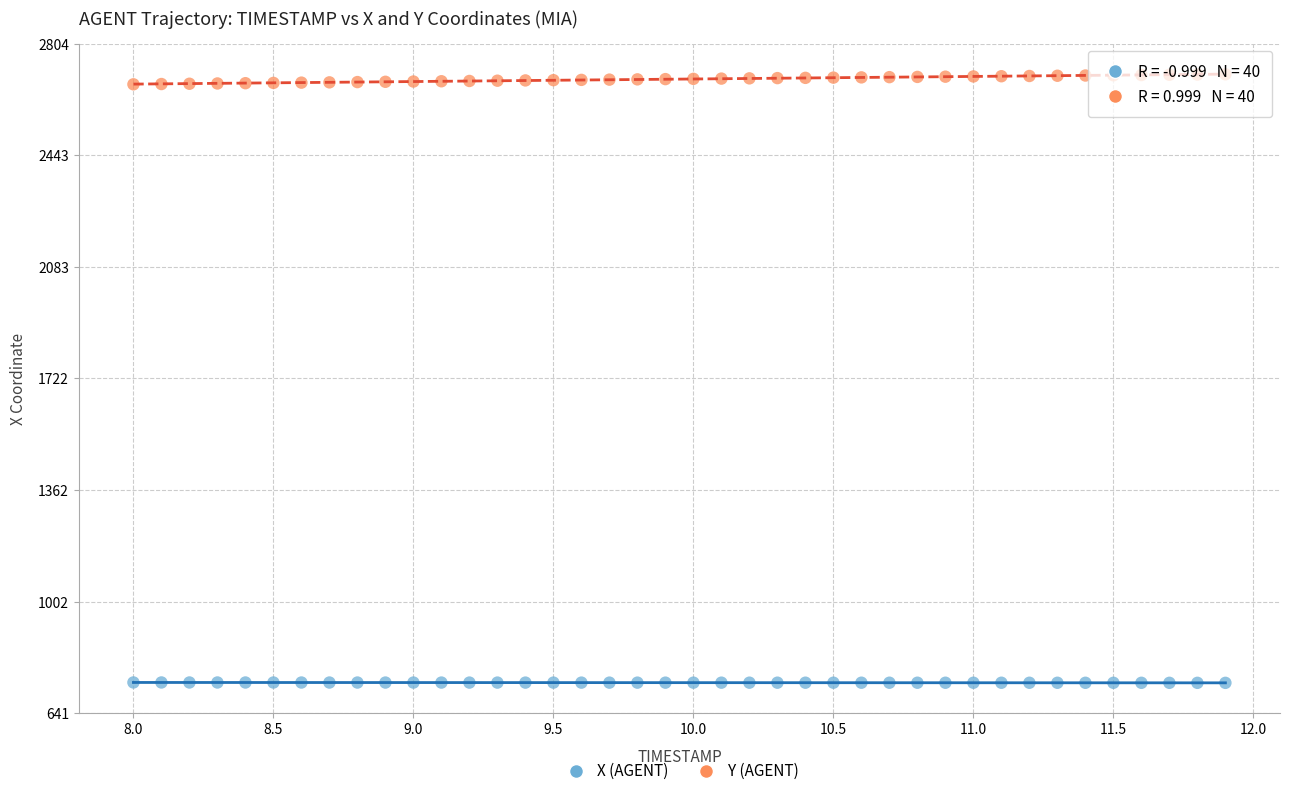

Which series has the largest Y range (max minus min)?

Y (AGENT)